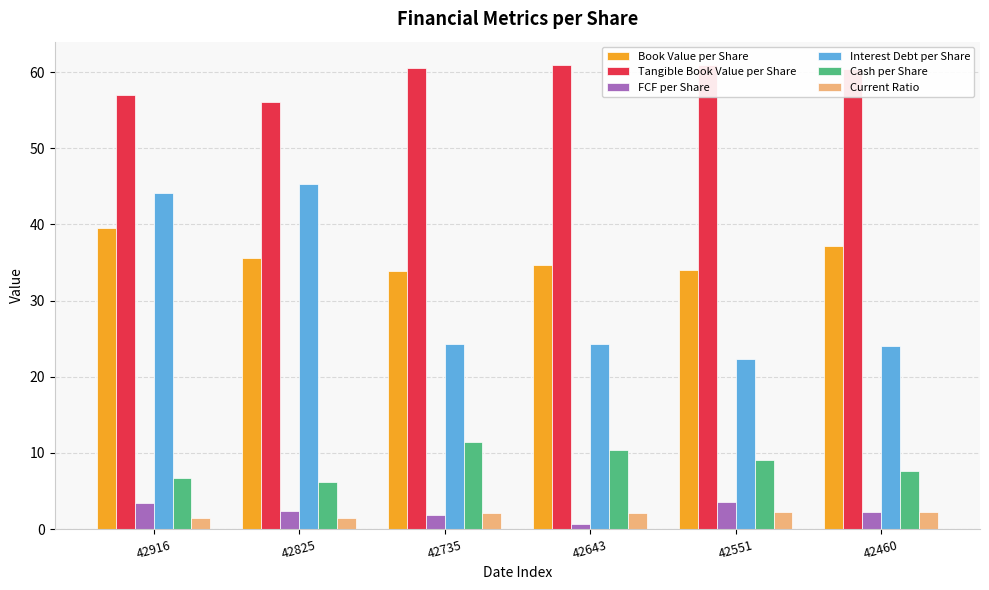

Which category has the lowest value in the Current Ratio series?

42916